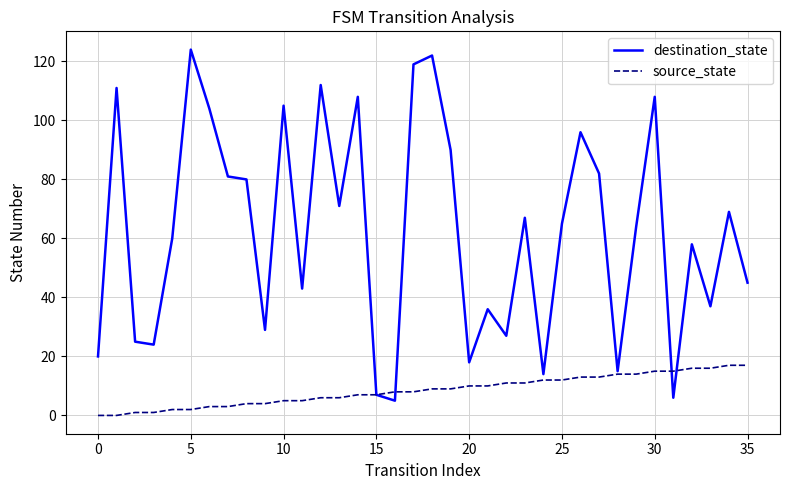

Rank the series by their maximum value, from highest to lowest.

destination_state, source_state